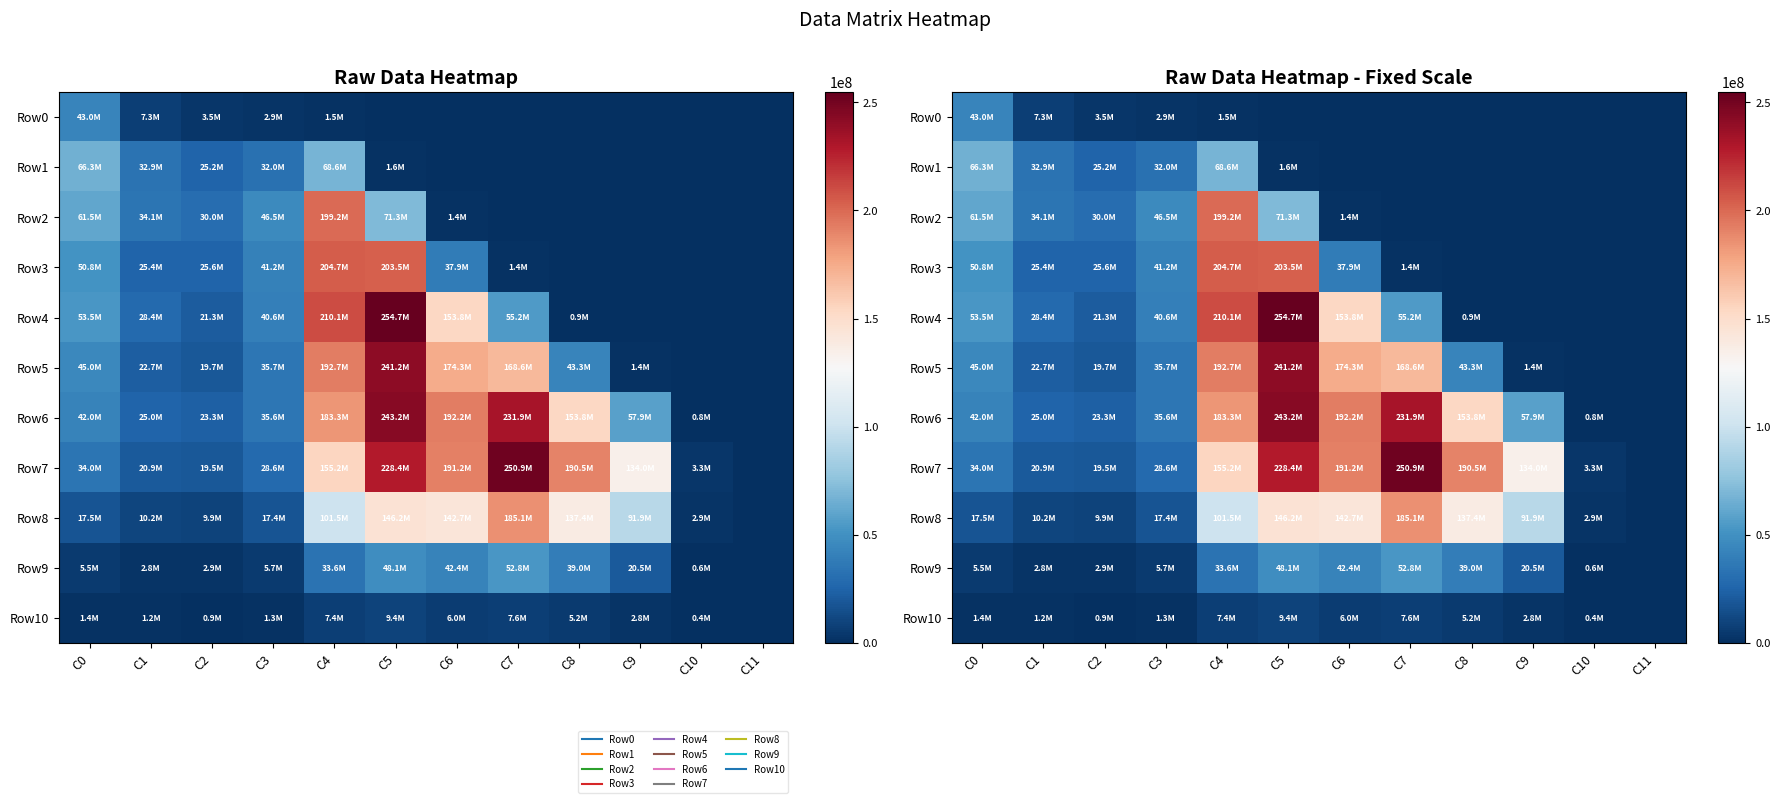

The value of Row5 at C11 is 0. True or false?

True